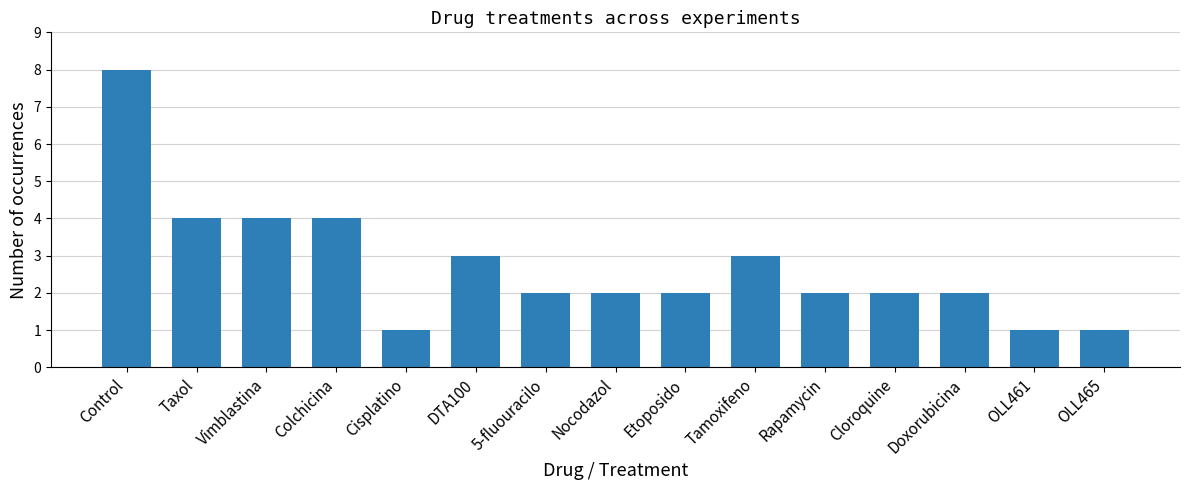

What is the ratio of the value at Etoposido to the value at DTA100?

0.7